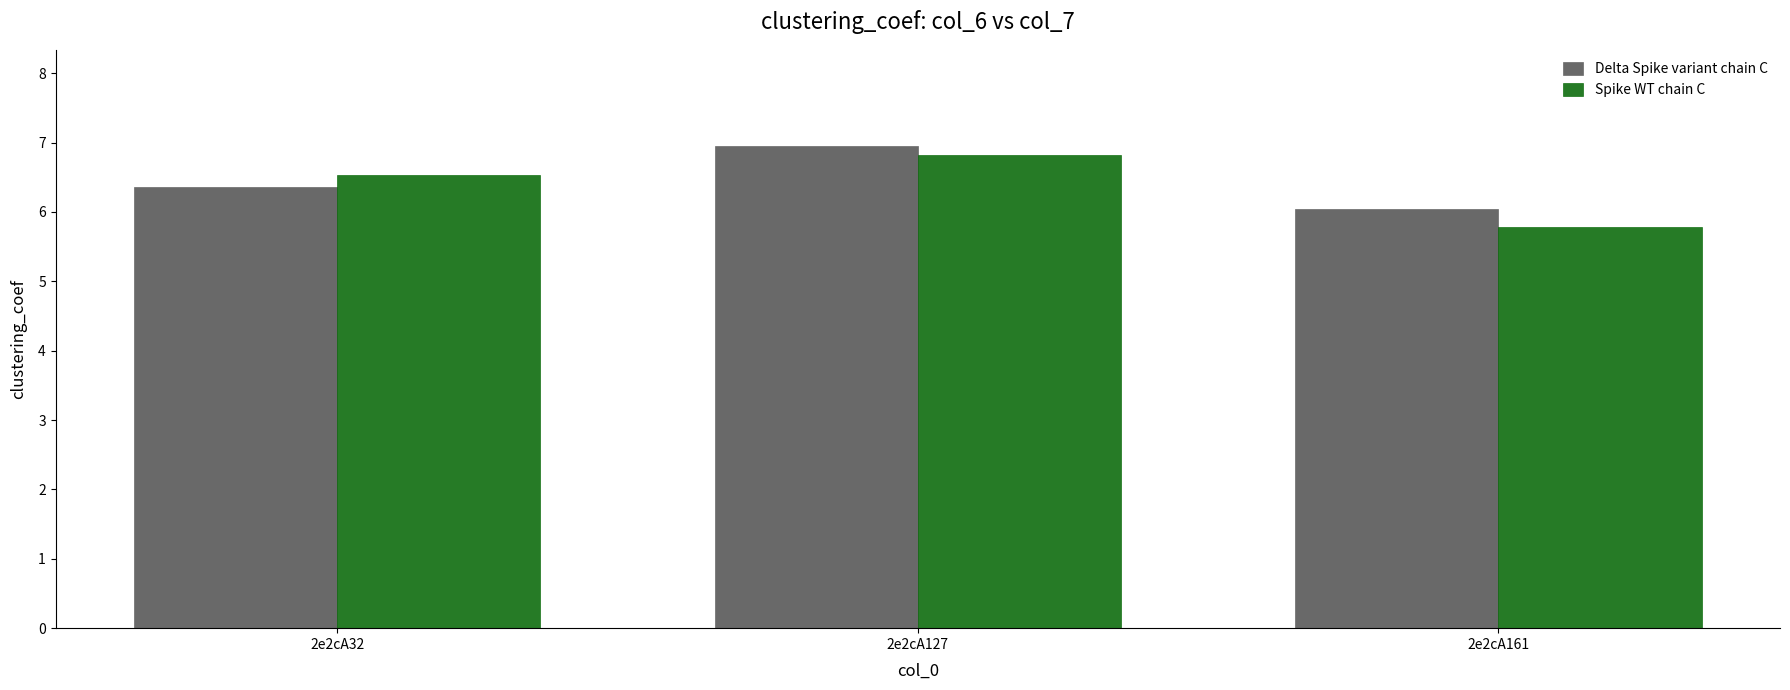

Which series changed the most between 2e2cA32 and 2e2cA161?

Spike WT chain C